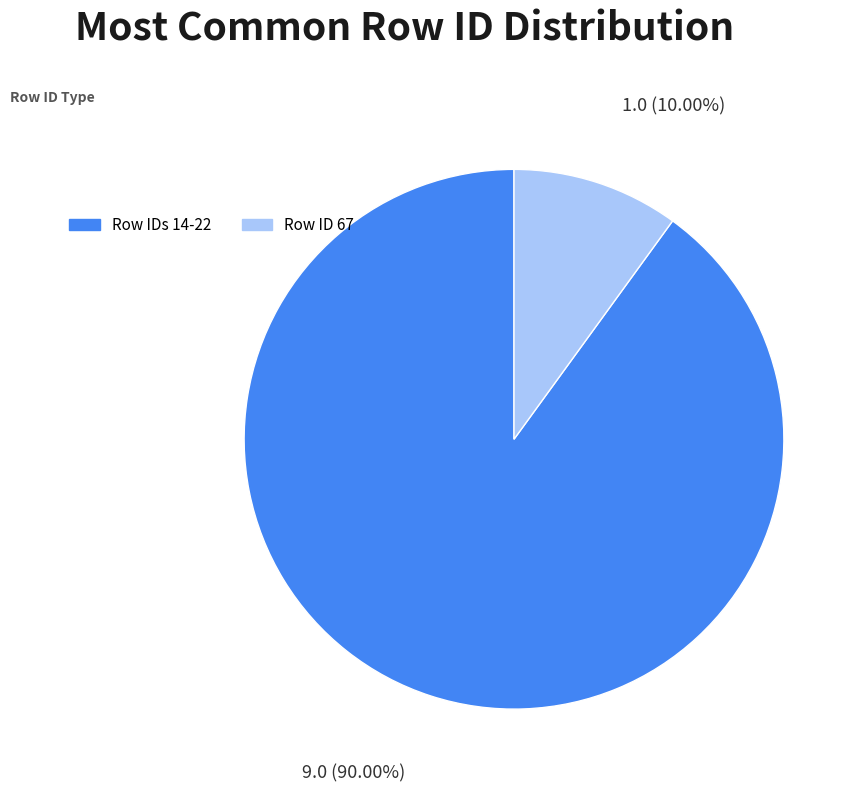

How many slices are in this pie chart?

2